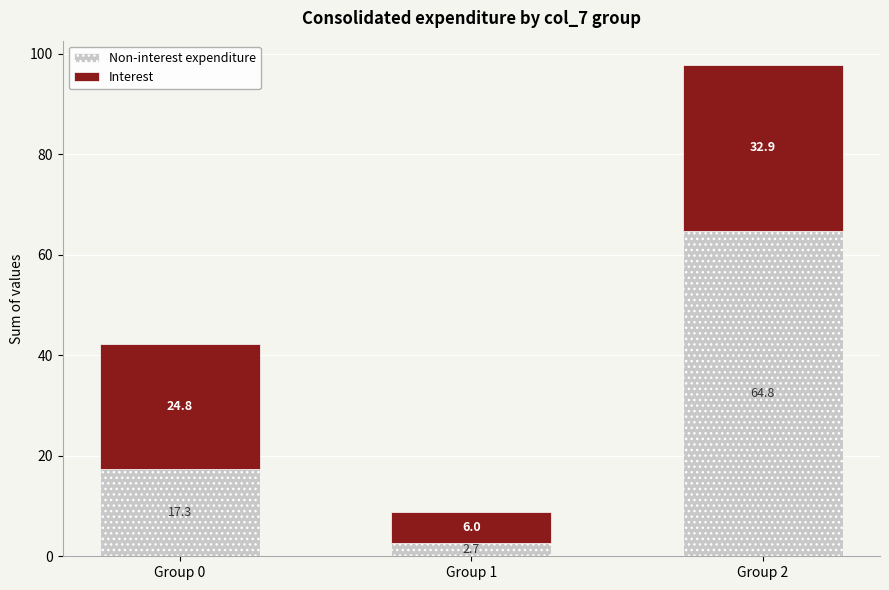

What is the sum of all Non-interest expenditure values?

84.8